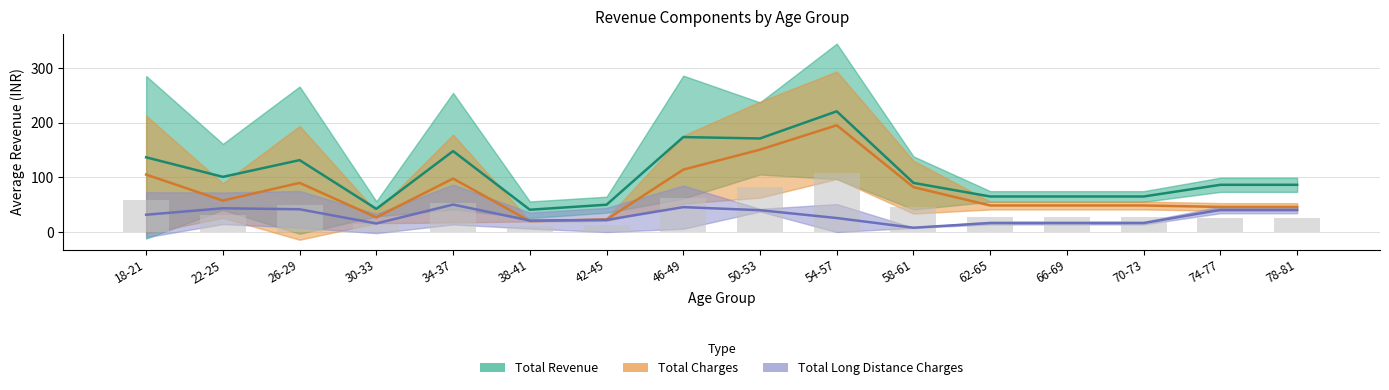

Which label corresponds to the largest value in the chart?

54-57